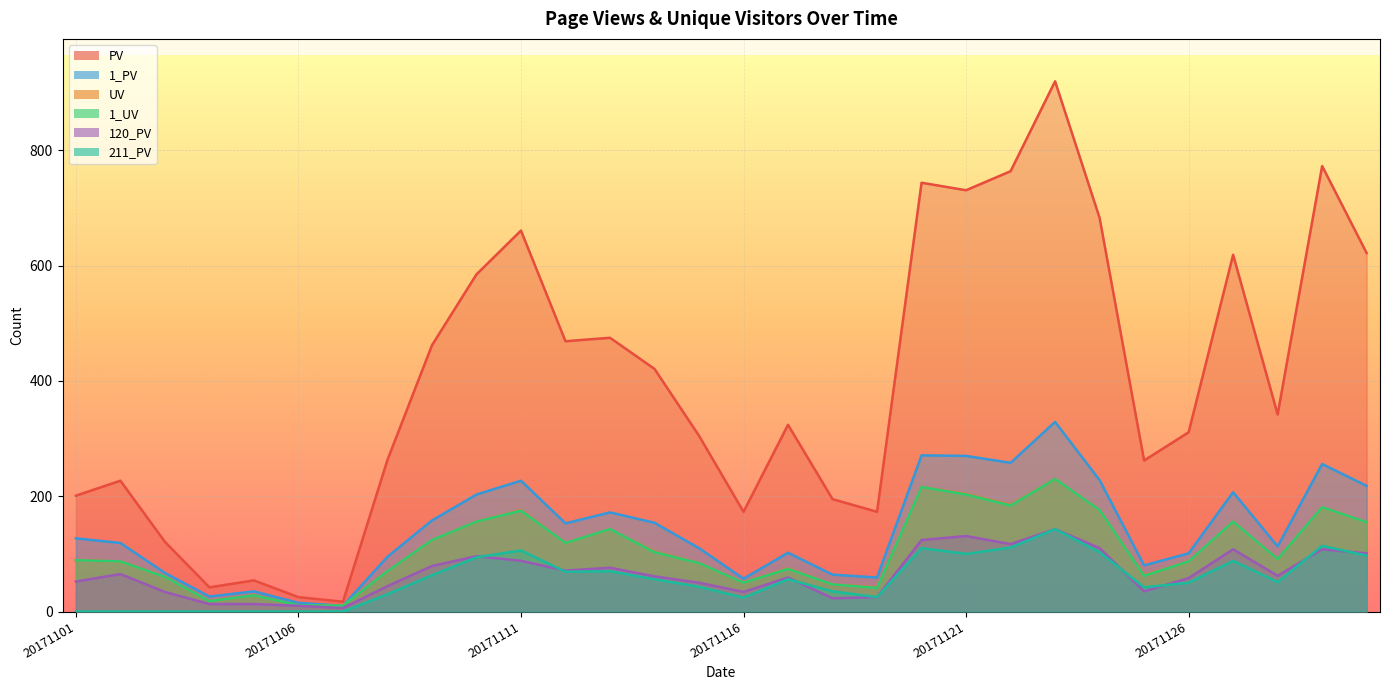

True or false: 1_UV has a value of 14 at 20171107.

False